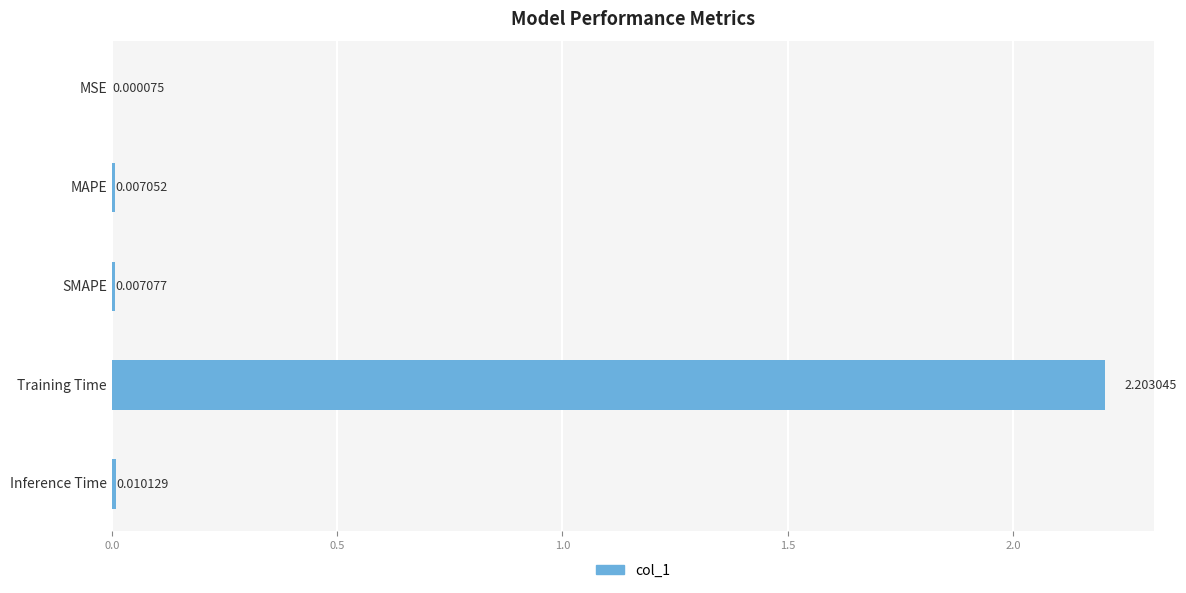

Where is the data nearest to the value 1?

Inference Time